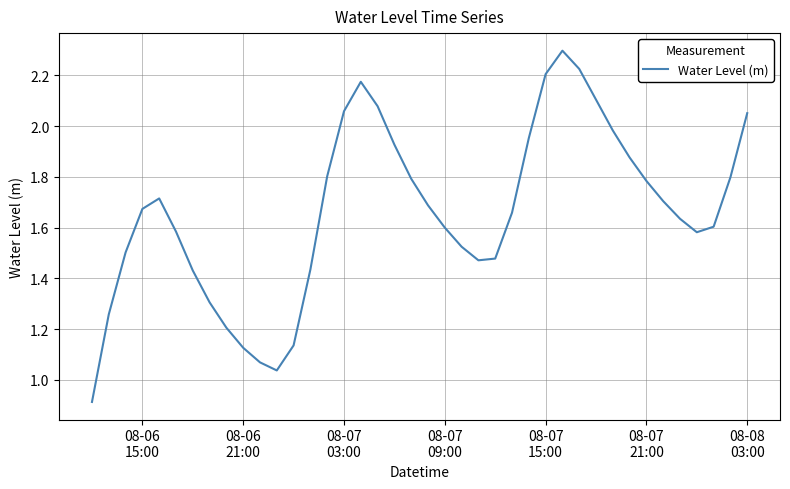

What is the greatest value displayed?

2.3